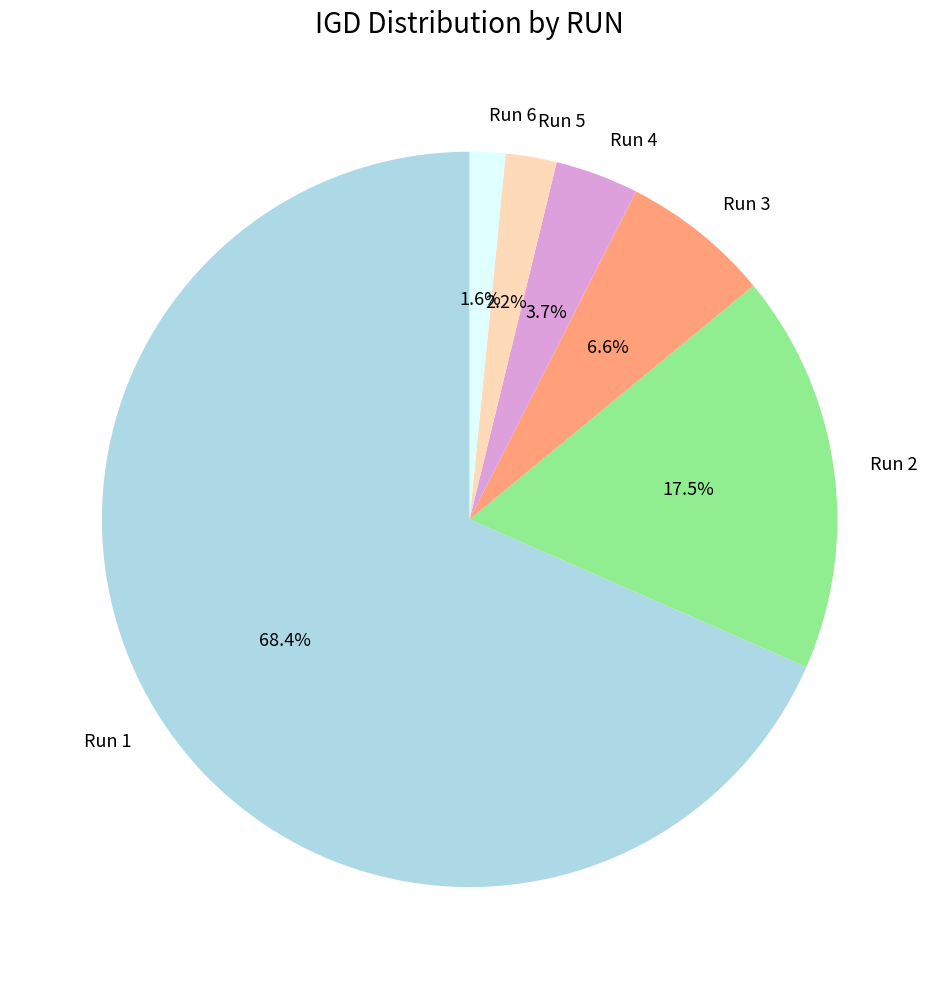

What is the smallest slice in the pie chart?

Run 6